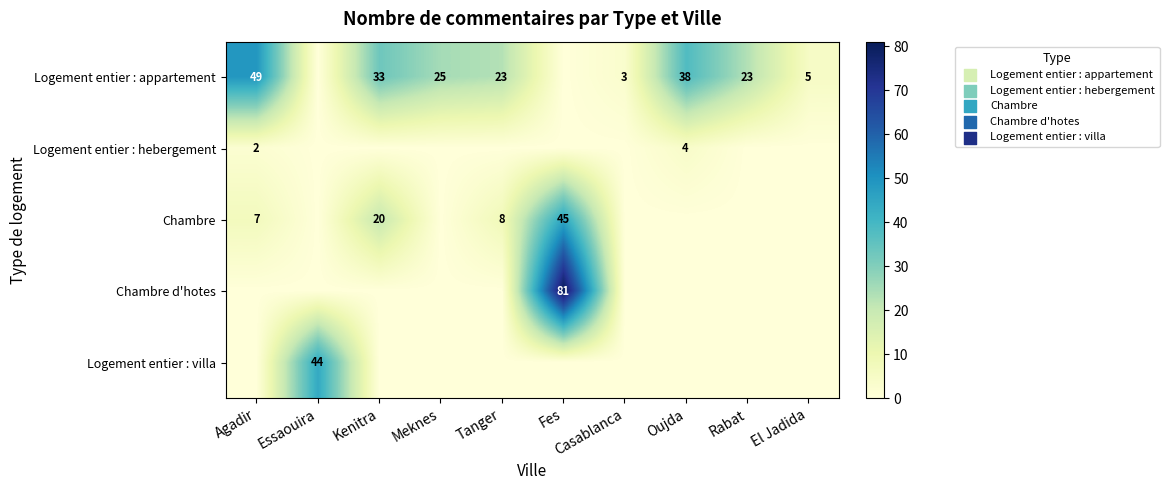

The value of Logement entier : appartement at El Jadida is 5. True or false?

True